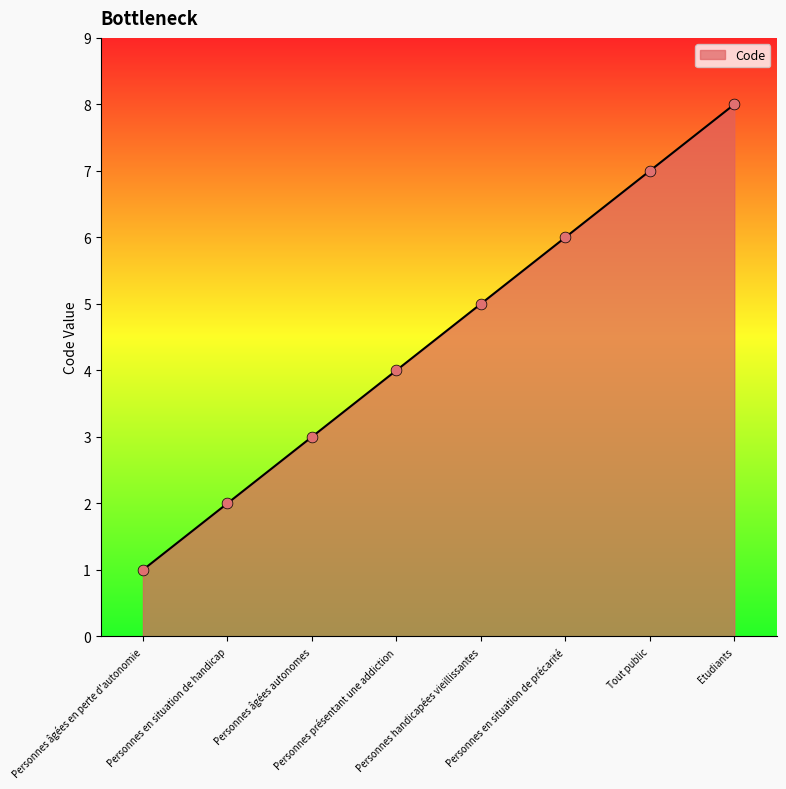

What is the change in value from Personnes handicapées vieillissantes to Tout public?

+2